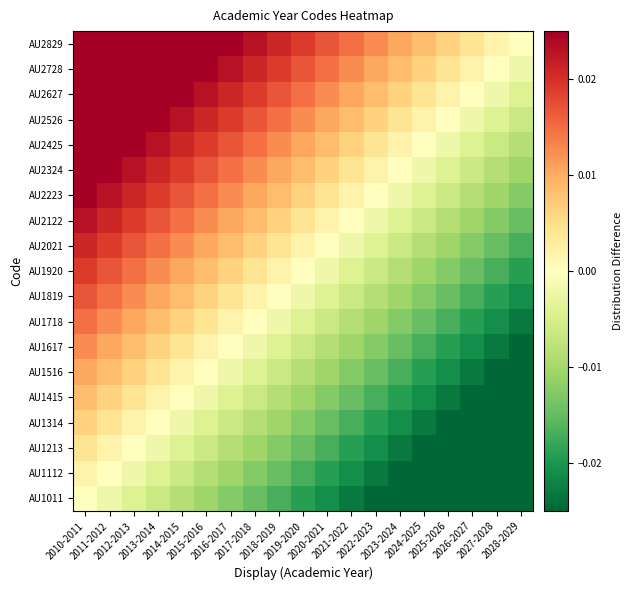

Which series changed the most between 2011-2012 and 2024-2025?

AU2829